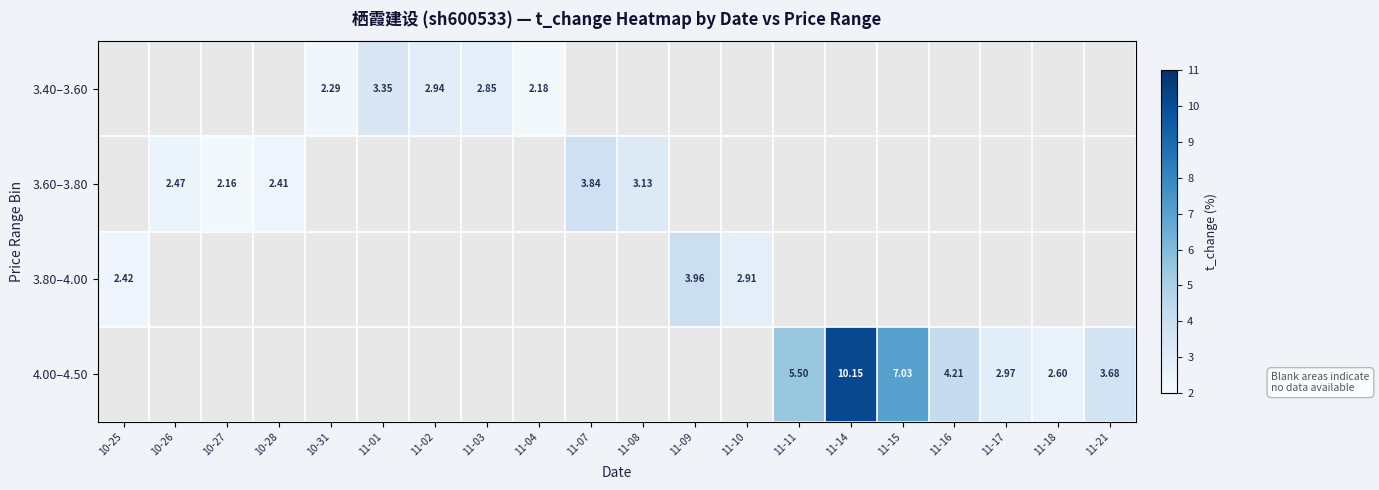

How many positive values does the 3.60–3.80 series have?

5